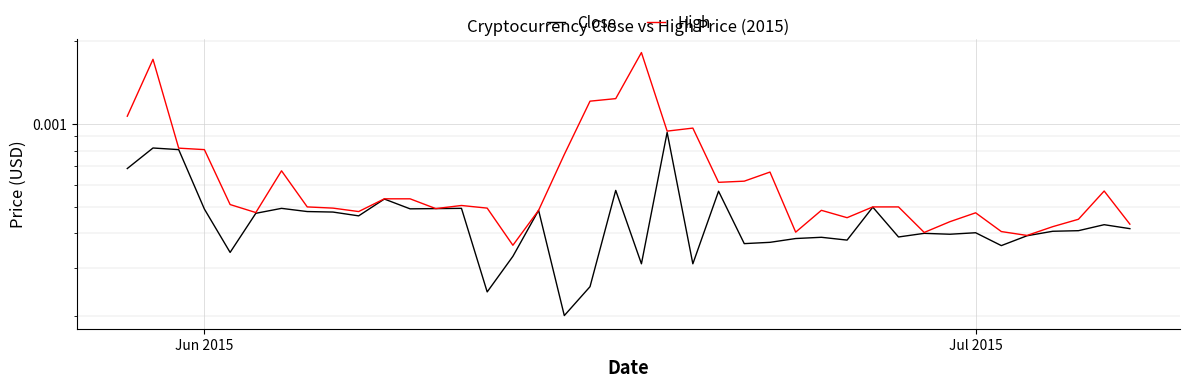

True or false: Close and High cross at least once.

False